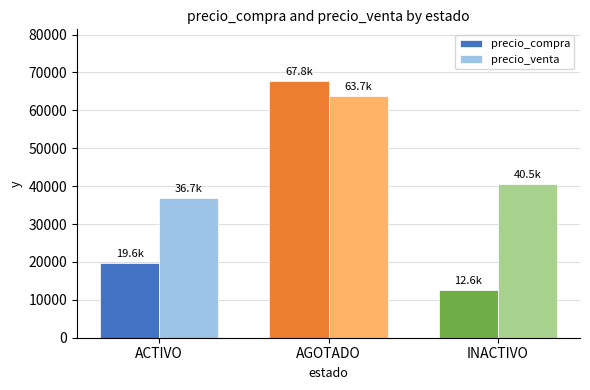

How many groups of bars are there?

3